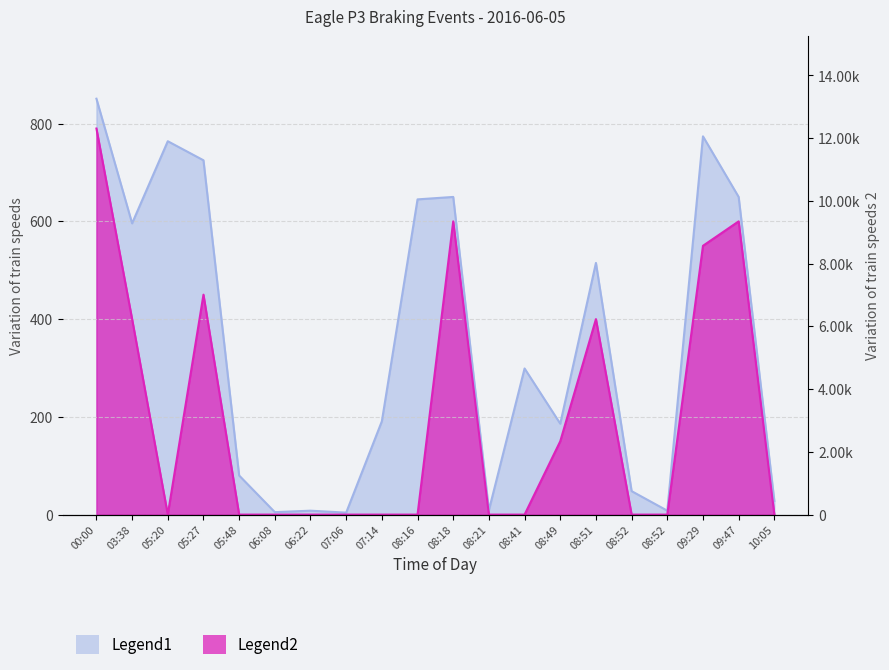

Count the number of data series in this chart.

2